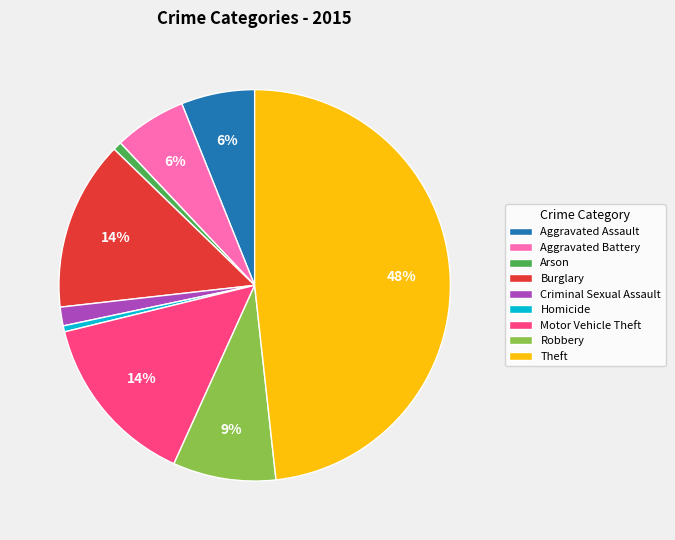

Which has a higher value, Criminal Sexual Assault or Robbery?

Robbery